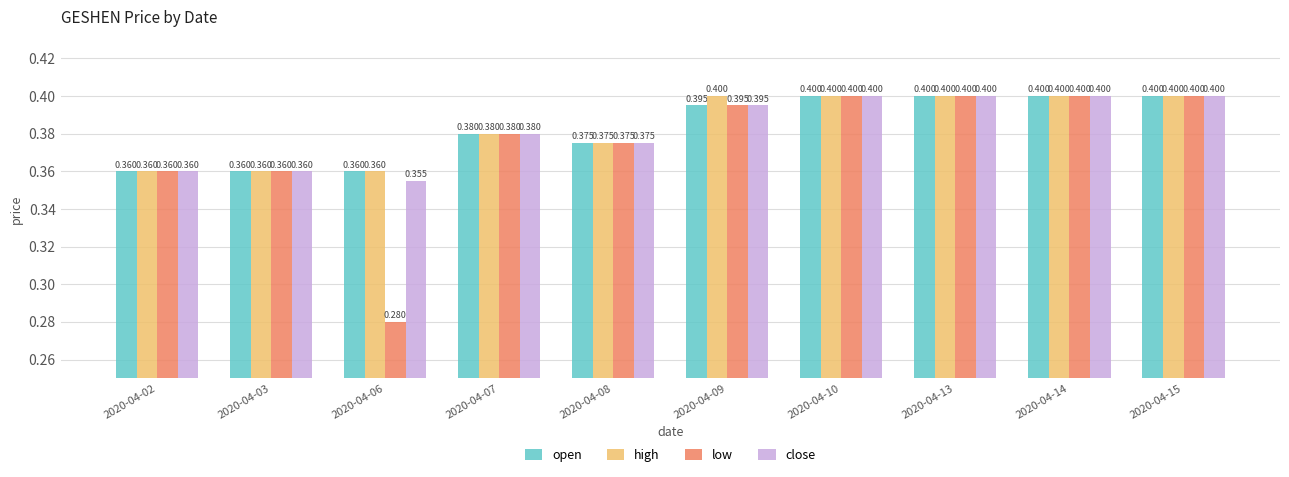

Which series has the largest range (max minus min)?

low